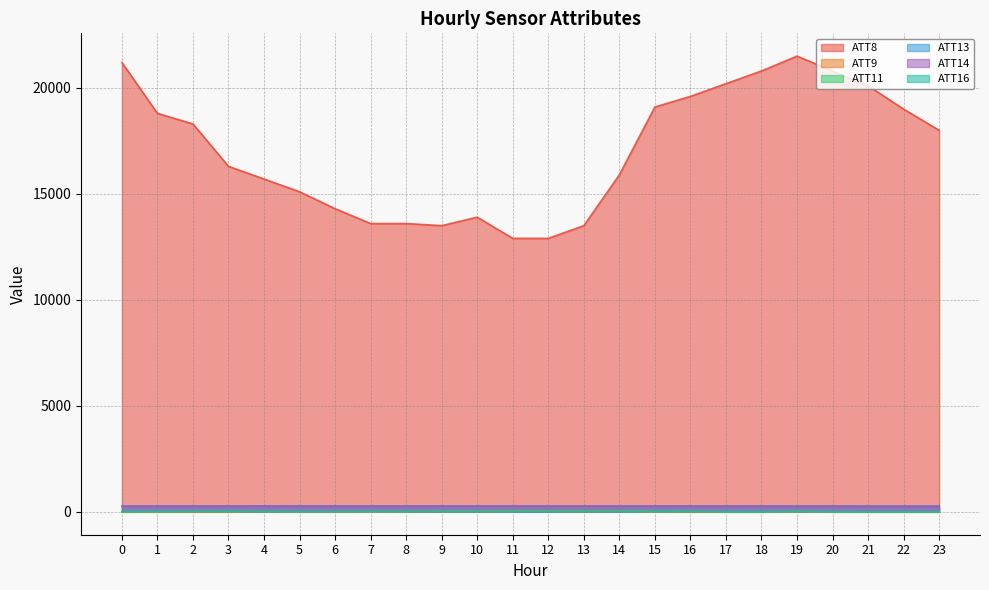

How many values in ATT11 are above zero?

16